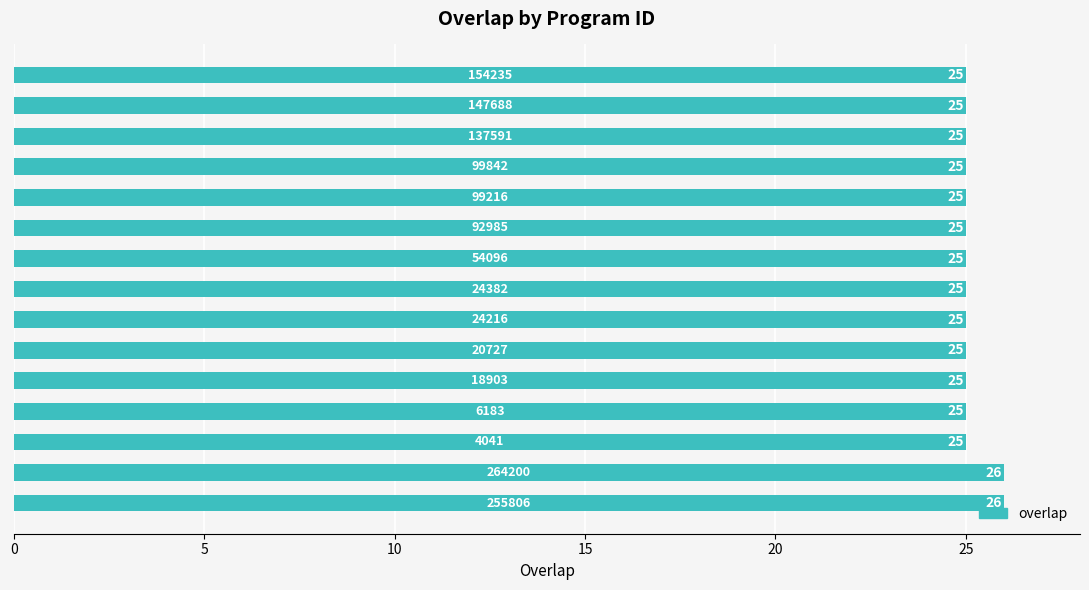

Count the values in the range 25 to 26.

15